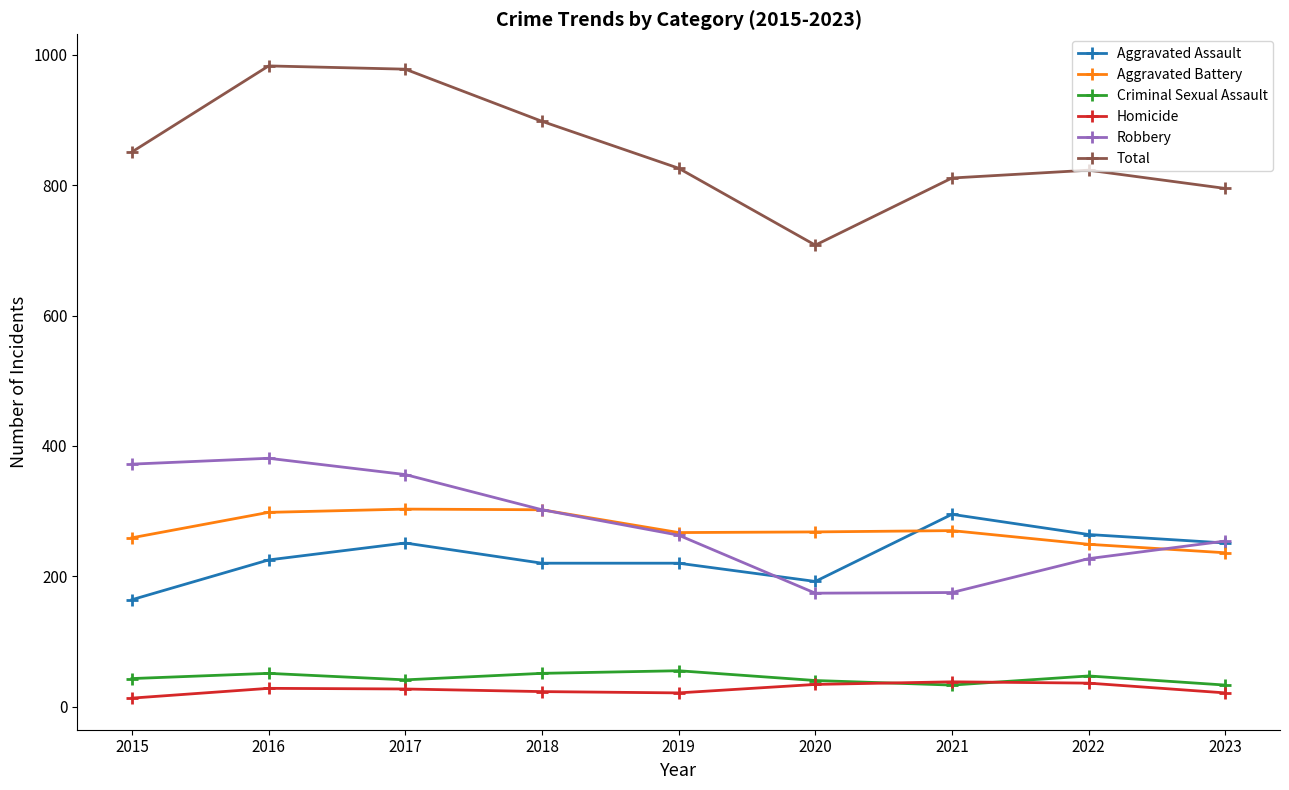

The Aggravated Assault series shows 409 at 2023. True or false?

False